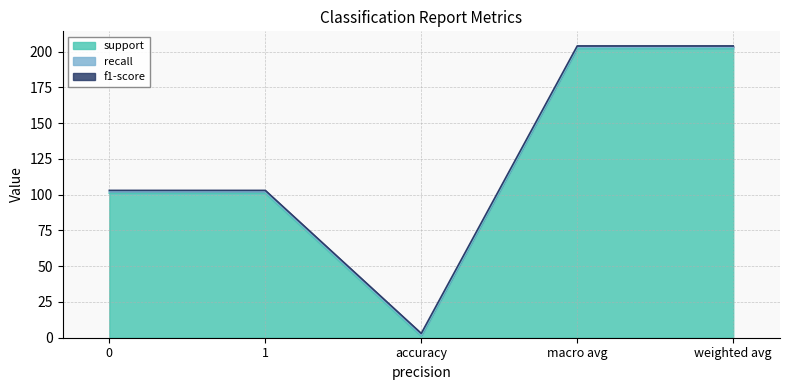

The value of f1-score at macro avg is 1. True or false?

True